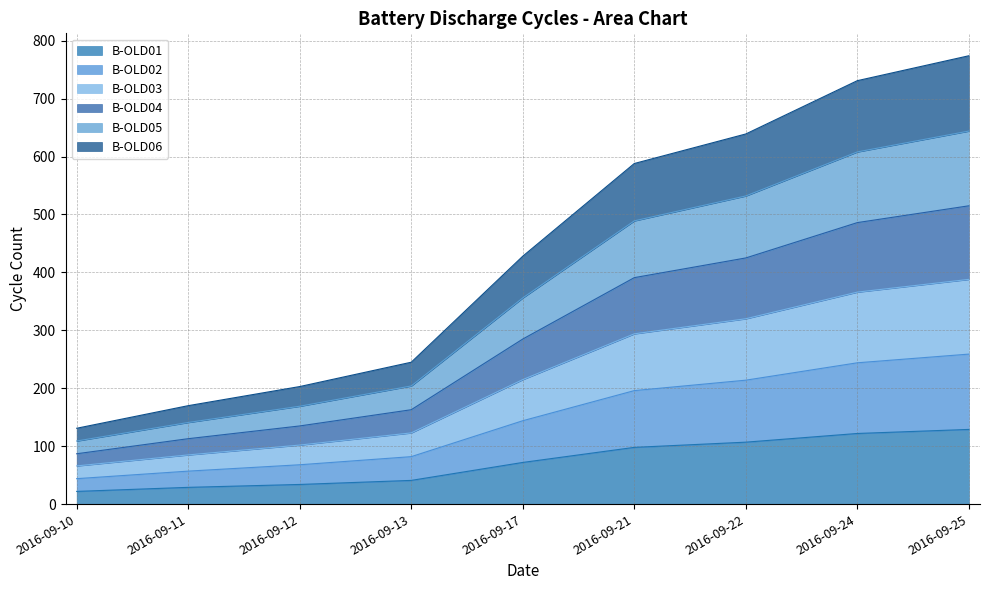

What is the total value across all series at 2016-09-24?

731